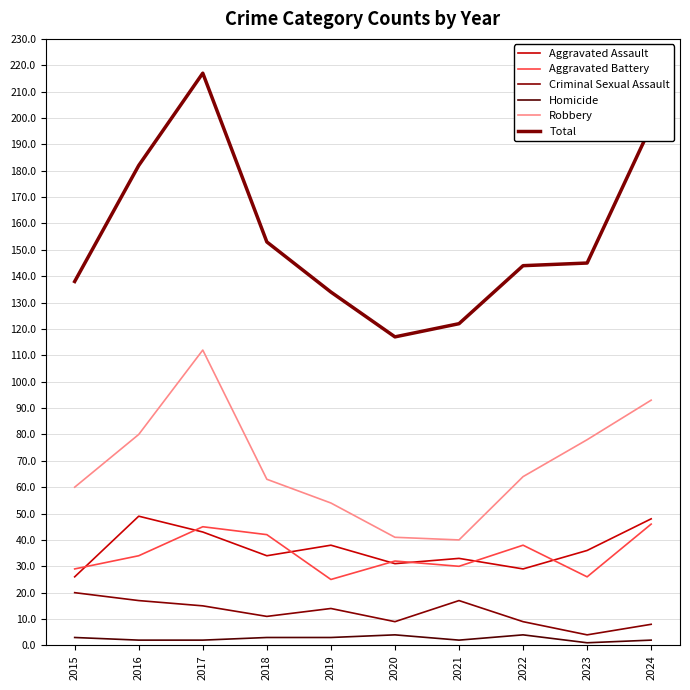

Reading left to right, what are all the values shown in this chart?

Aggravated Assault: 26	49	43	34	38	31	33	29	36	48
Aggravated Battery: 29	34	45	42	25	32	30	38	26	46
Criminal Sexual Assault: 20	17	15	11	14	9	17	9	4	8
Homicide: 3	2	2	3	3	4	2	4	1	2
Robbery: 60	80	112	63	54	41	40	64	78	93
Total: 138	182	217	153	134	117	122	144	145	197